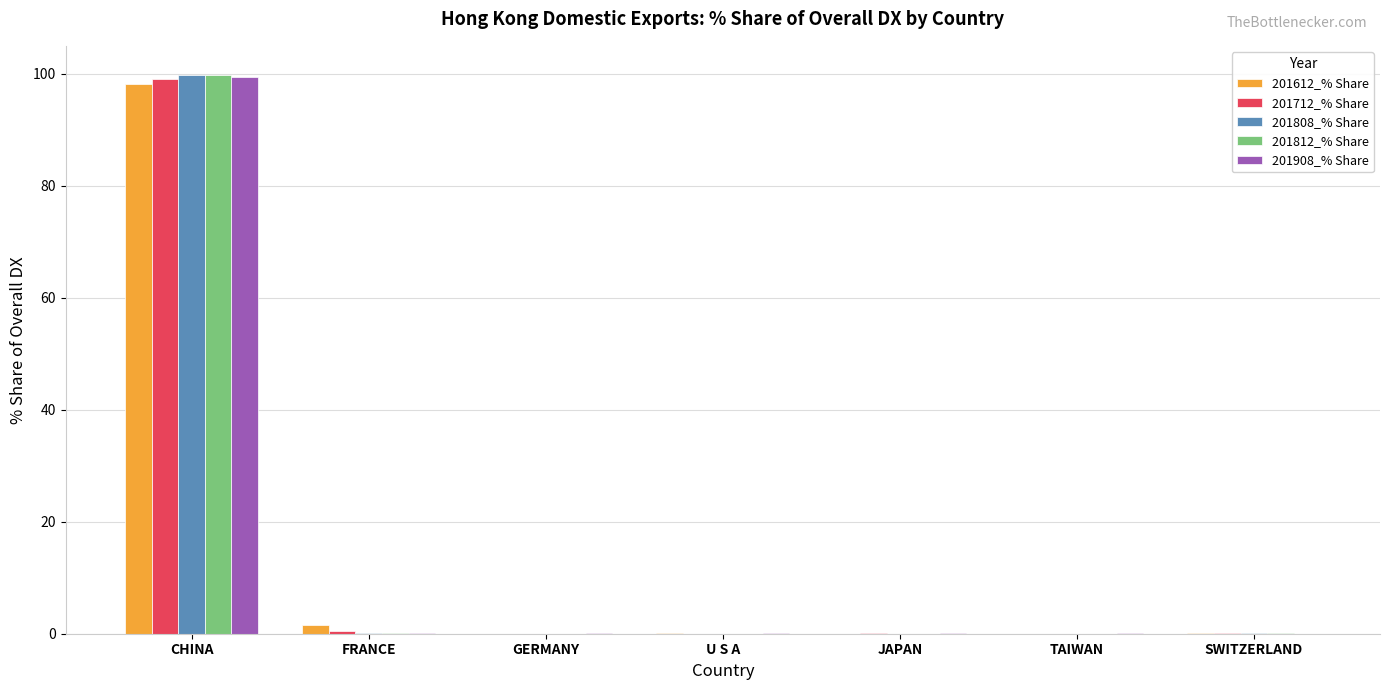

Are the bars grouped side by side (vs. stacked)?

Yes